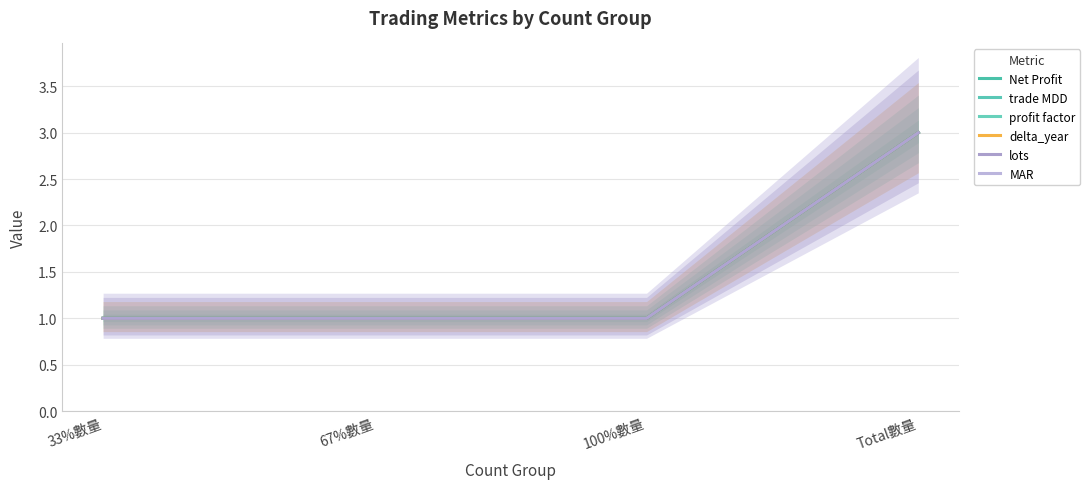

Does the chart display data point markers on the line(s)?

No